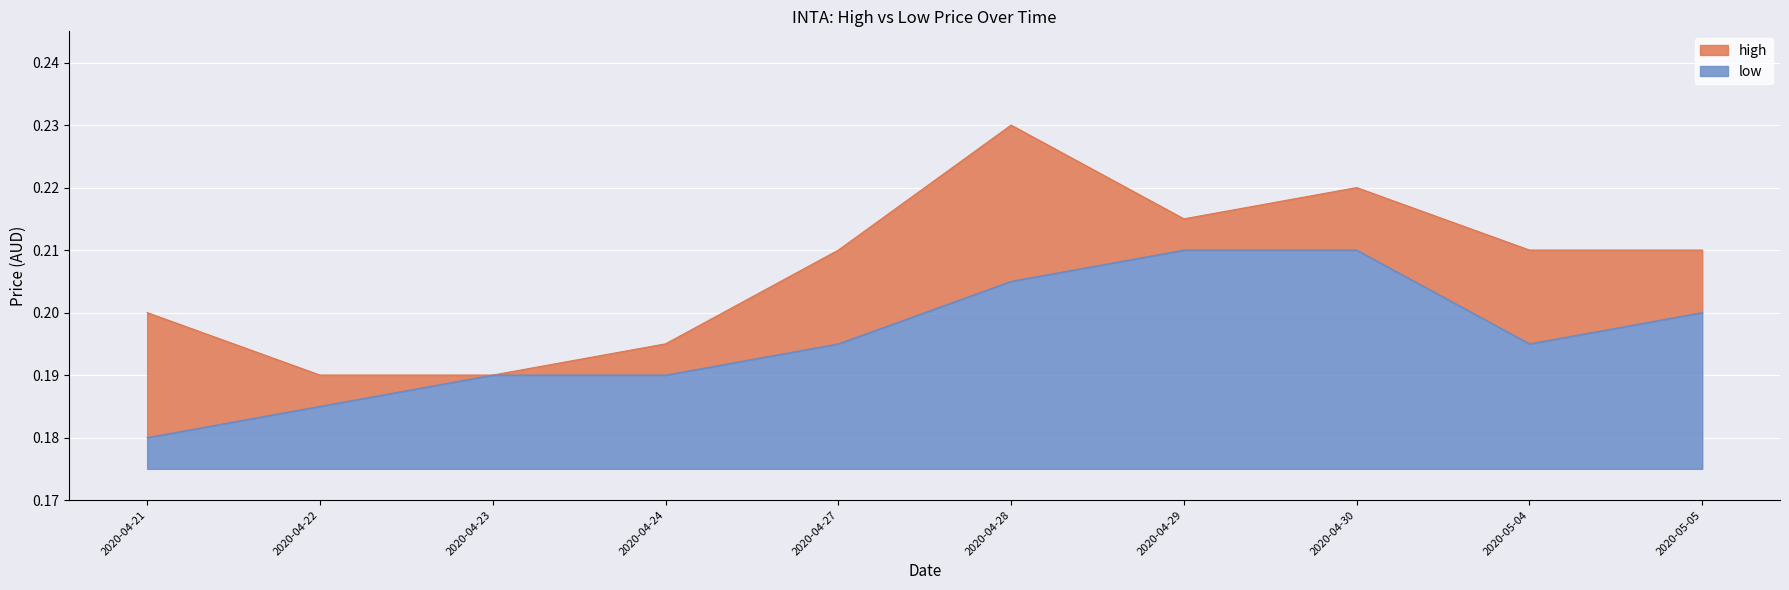

Count the low values in the range 0 to 1.

10